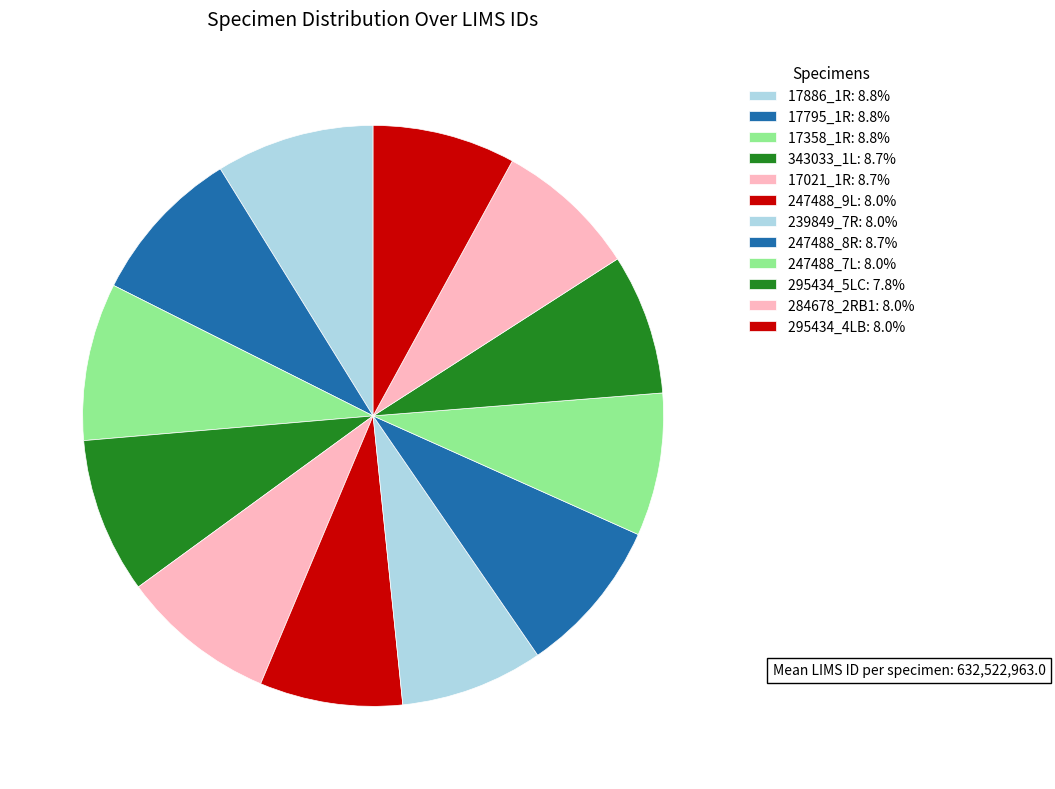

Combined, do 247488_8R and 17358_1R account for over 50%?

No